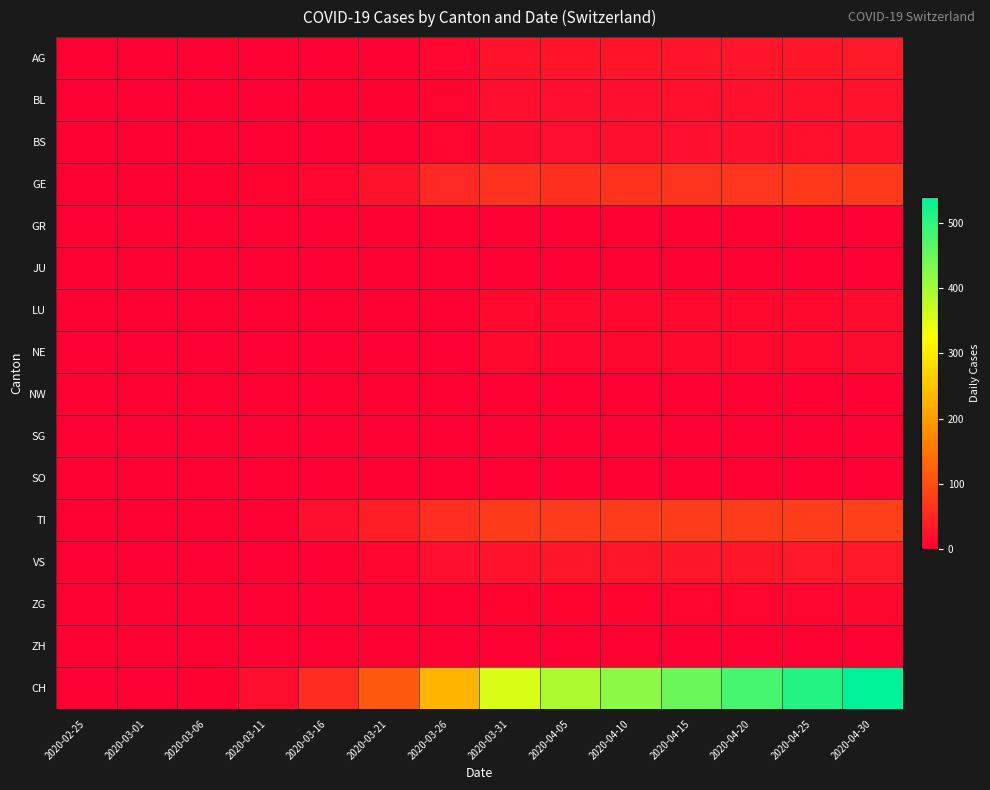

List the series in order of their peak value, highest first.

CH, TI, GE, VS, AG, BL, BS, LU, NE, ZG, NW, GR, JU, SG, SO, ZH